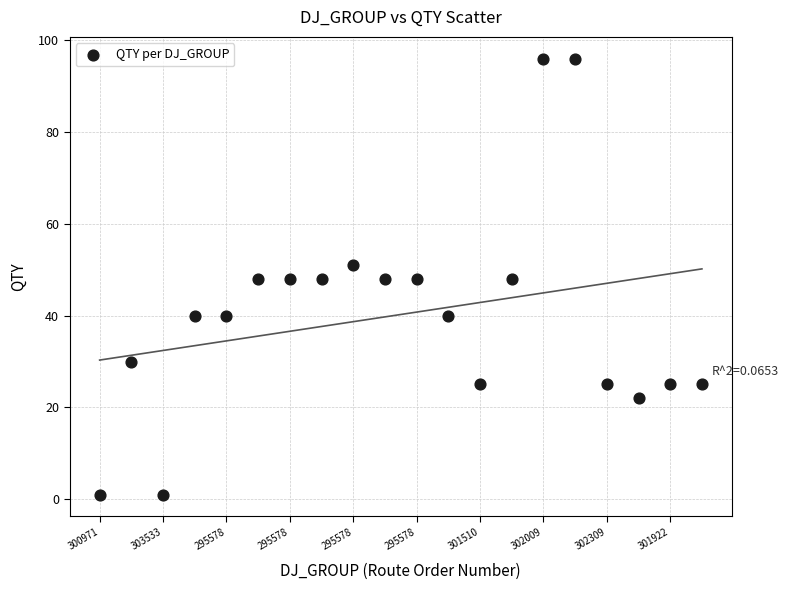

How many data points are displayed?

20